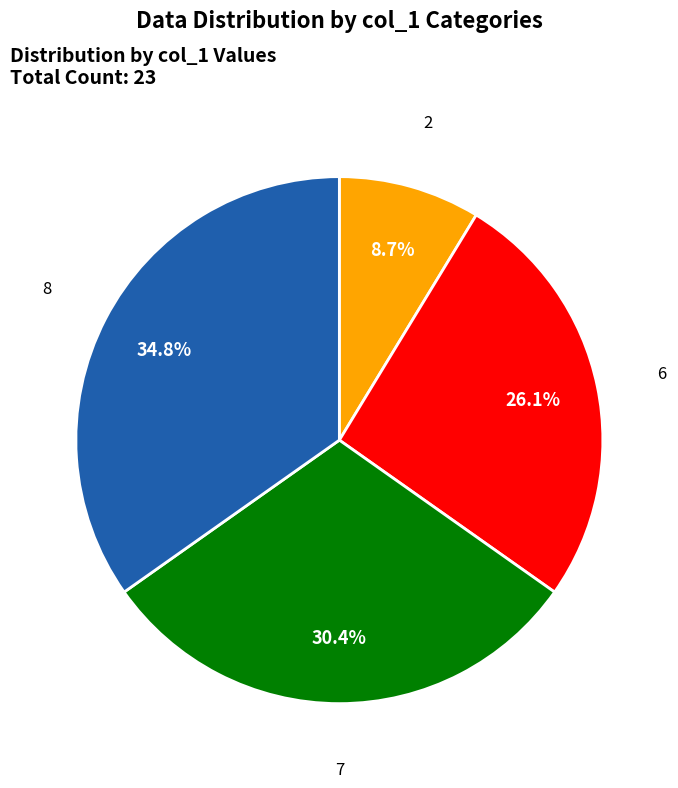

Rank the categories by value from highest to lowest.

8, 7, 6, 2